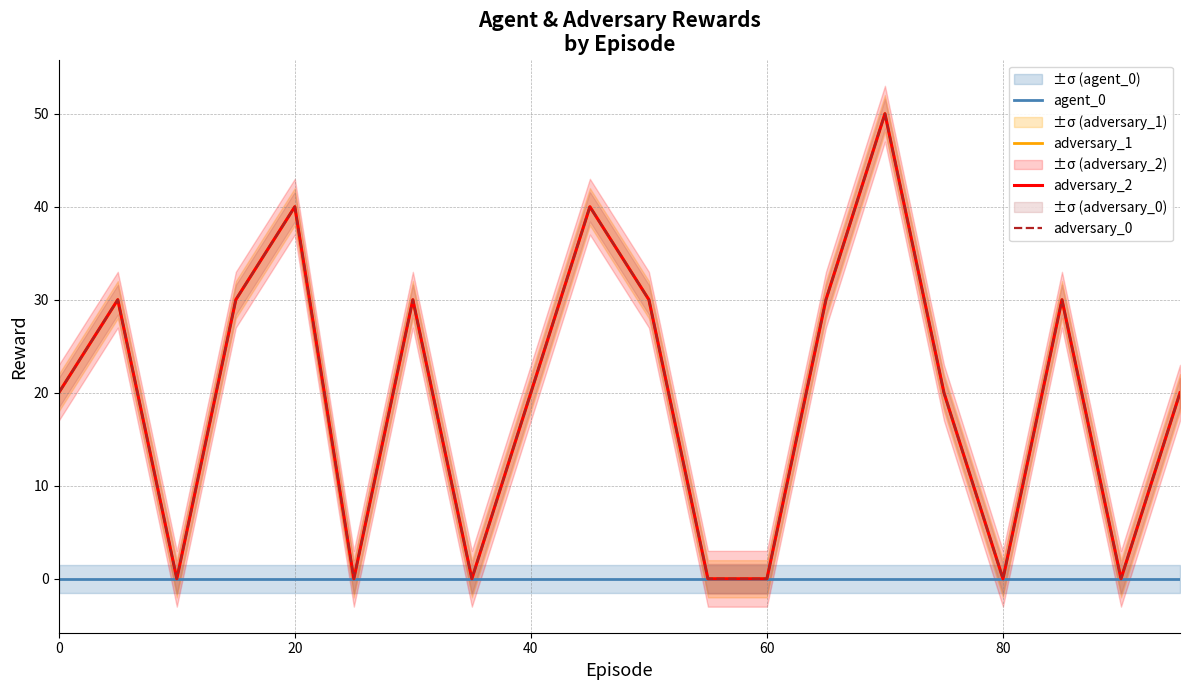

What is the sum of all adversary_0 values?

390